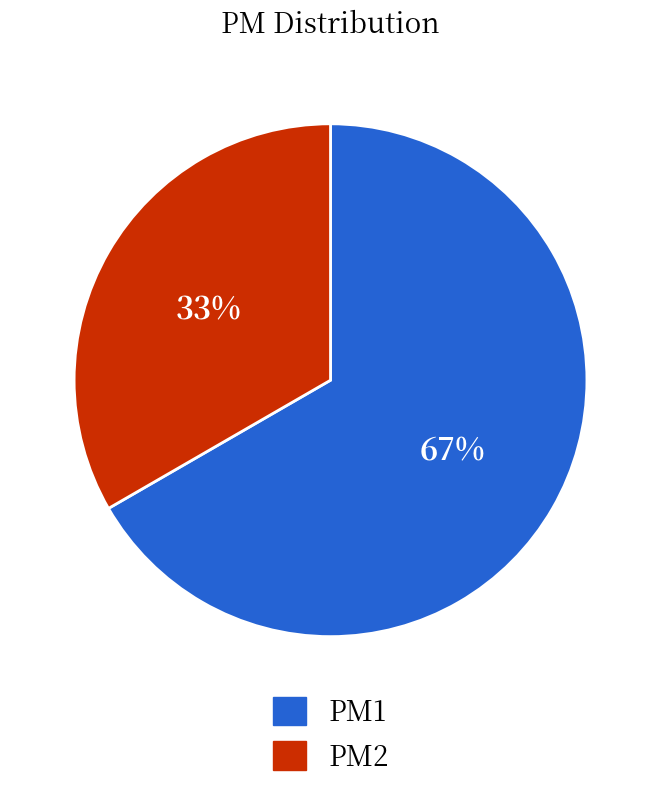

Is there any slice that represents more than half of the pie?

Yes